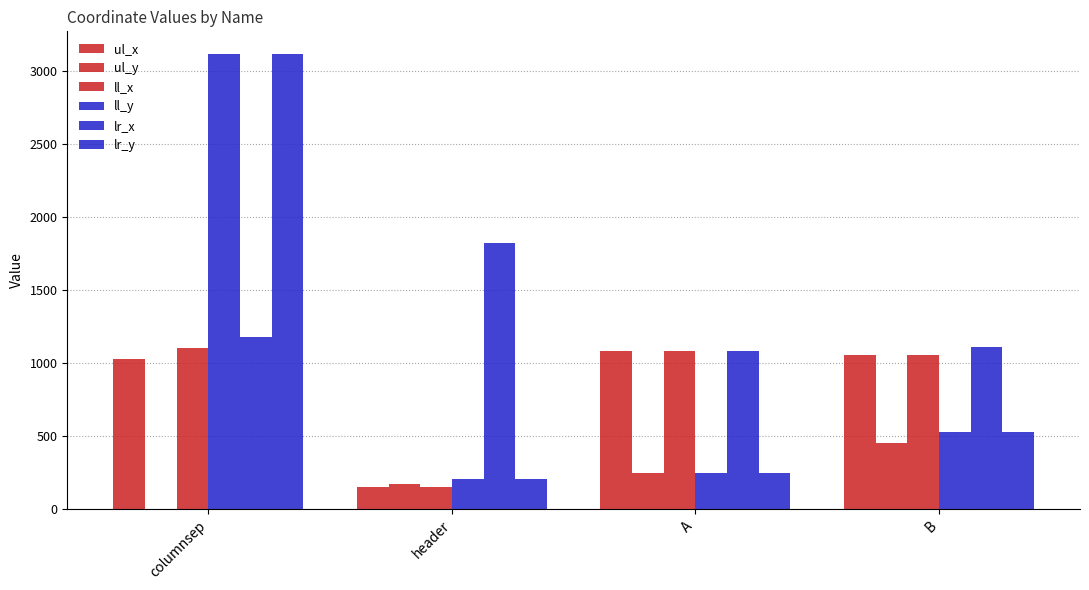

How many groups of bars are there?

4